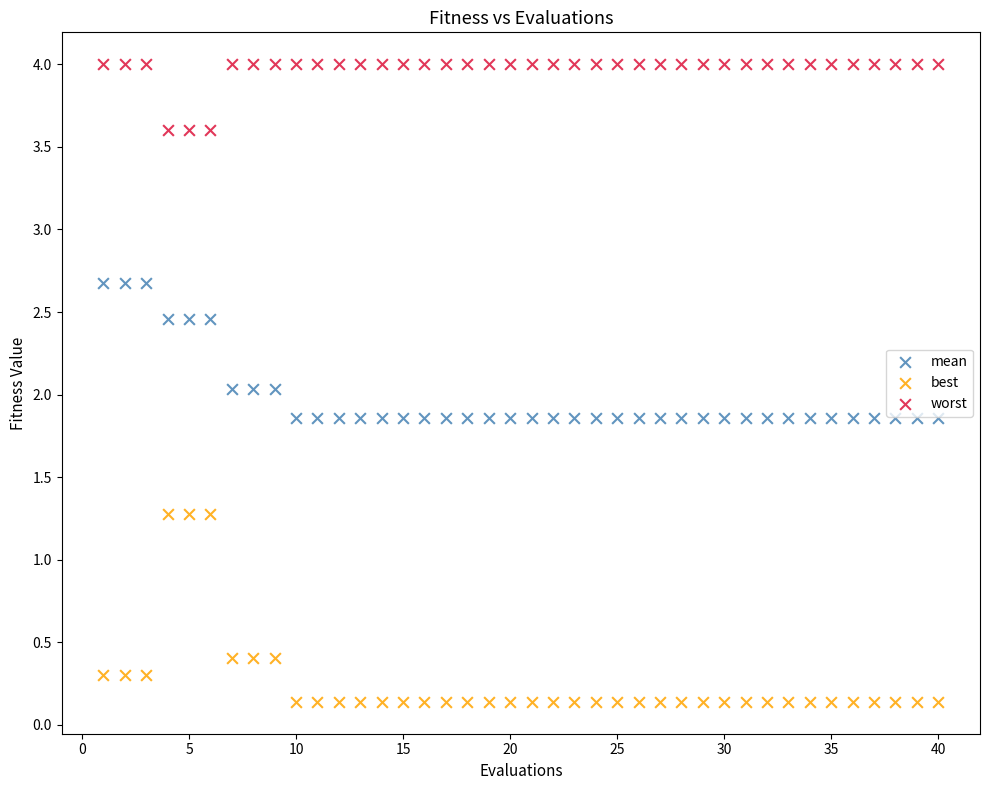

Which series reaches the maximum Y coordinate?

worst